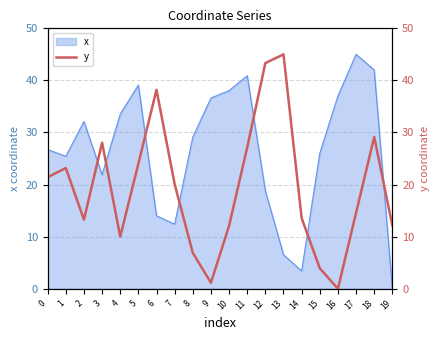

Where is the first local minimum?

2